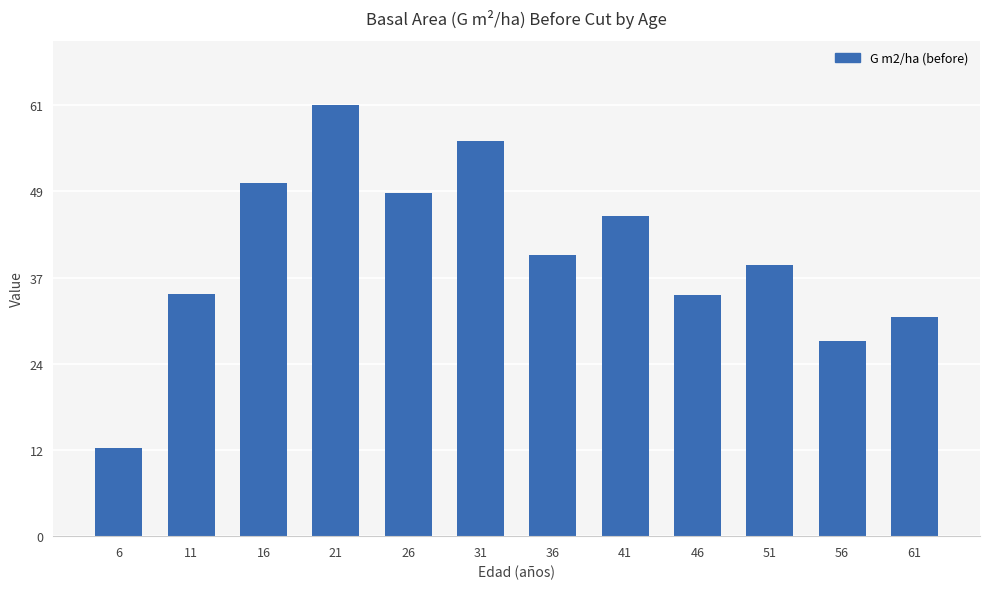

Where does the data first go above 39?

16